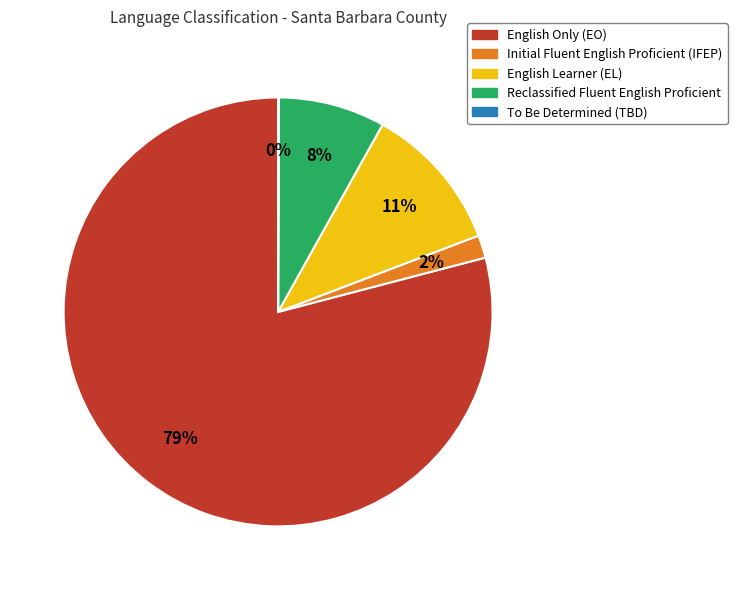

True or false: English Only (EO) accounts for 90% of the total.

False